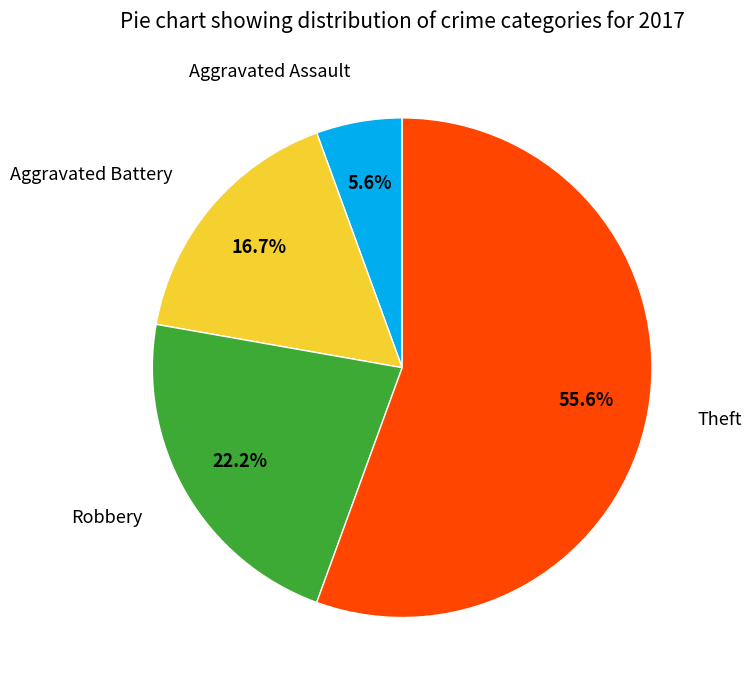

Is there any slice that represents more than half of the pie?

Yes